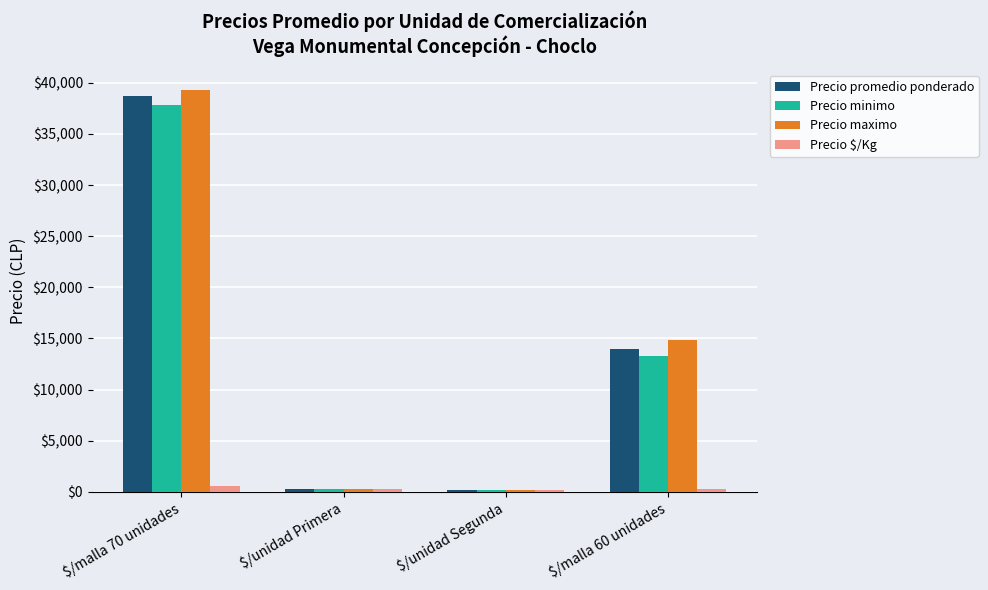

The Precio promedio ponderado series shows 13980 at $/malla 60 unidades. True or false?

True